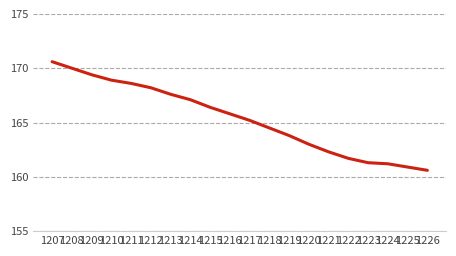

At which category does the chart reach its minimum across all series?

1226